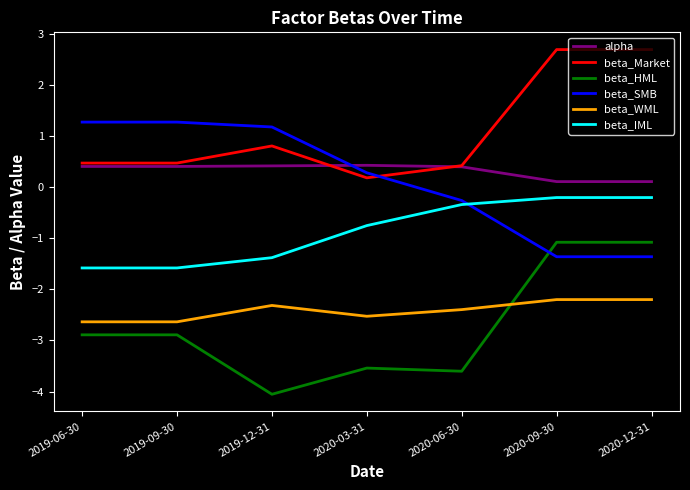

Which series has the largest total across all categories?

beta_Market